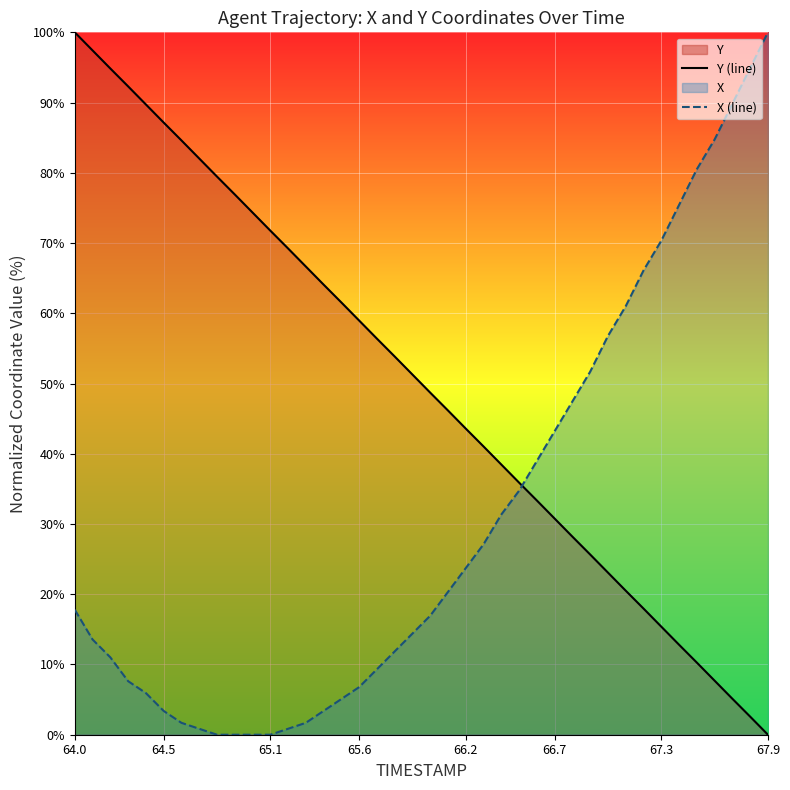

What is the average value of the Y (line) series?

50.0